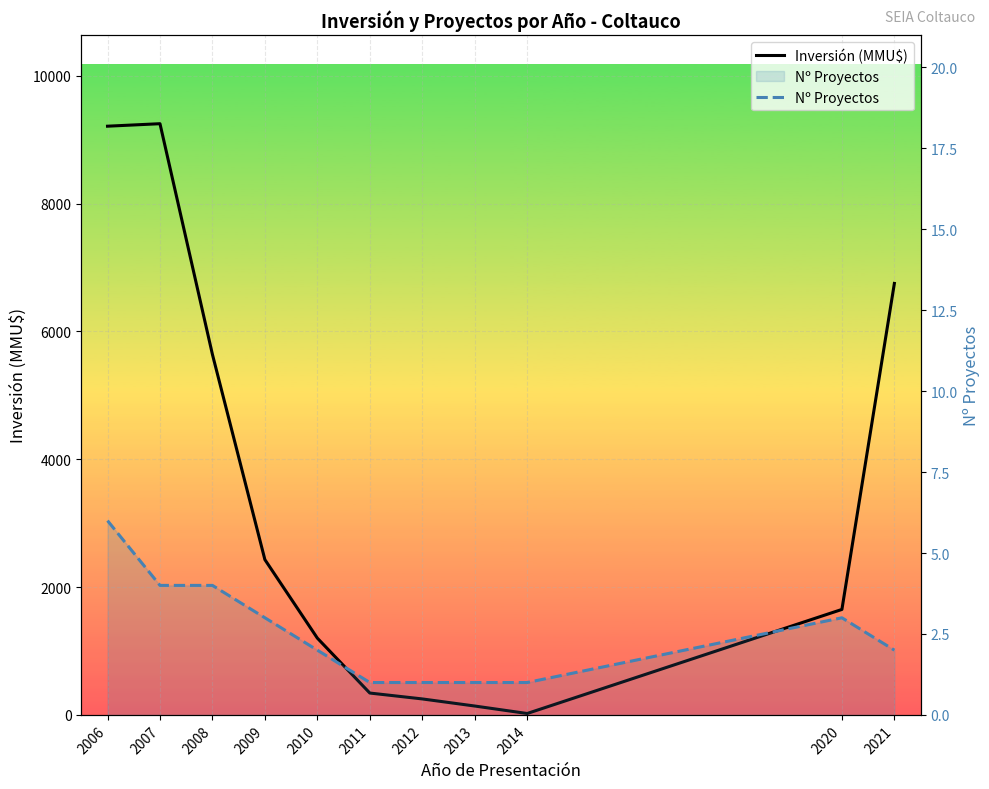

What is the difference between the maximum and minimum values in the Inversión (MMU$) series?

9227